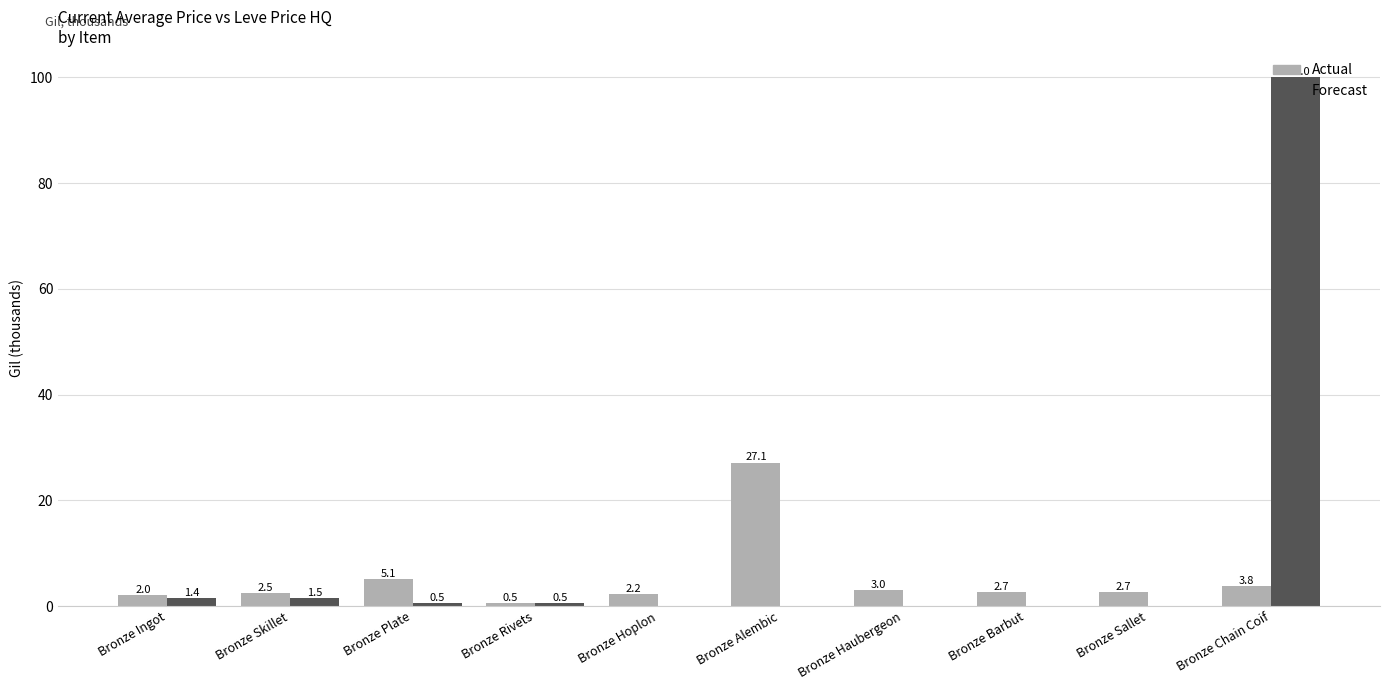

Which series has the widest spread of values?

Forecast